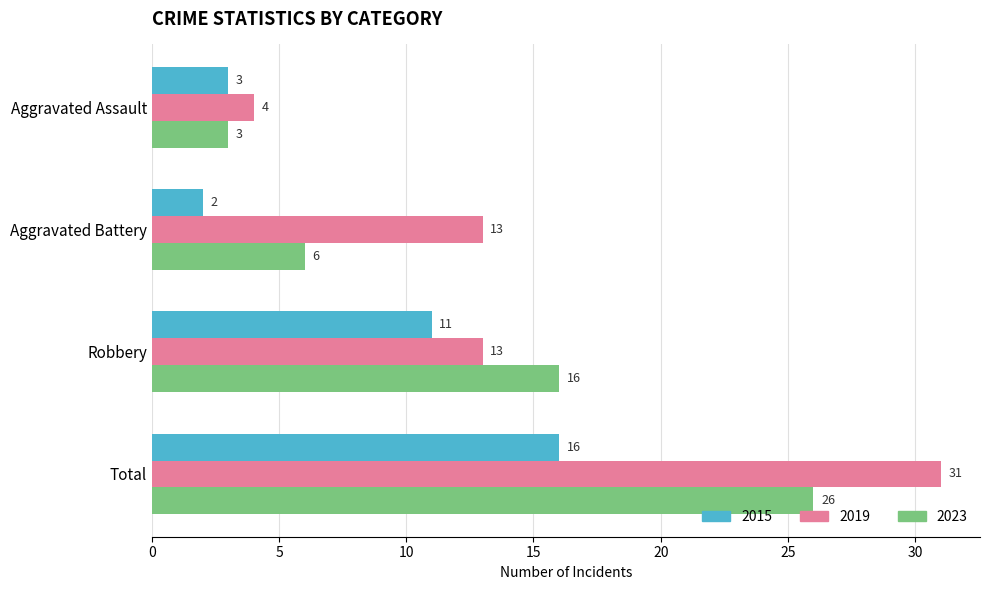

What is the sum of all 2019 values?

61